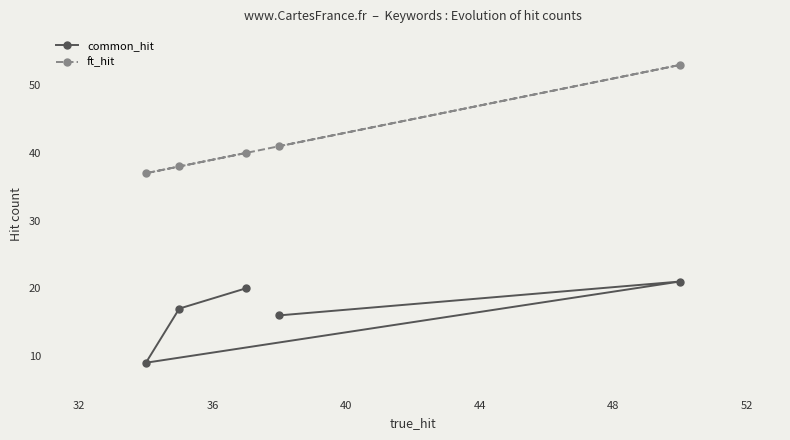

Which series has the largest total across all categories?

ft_hit